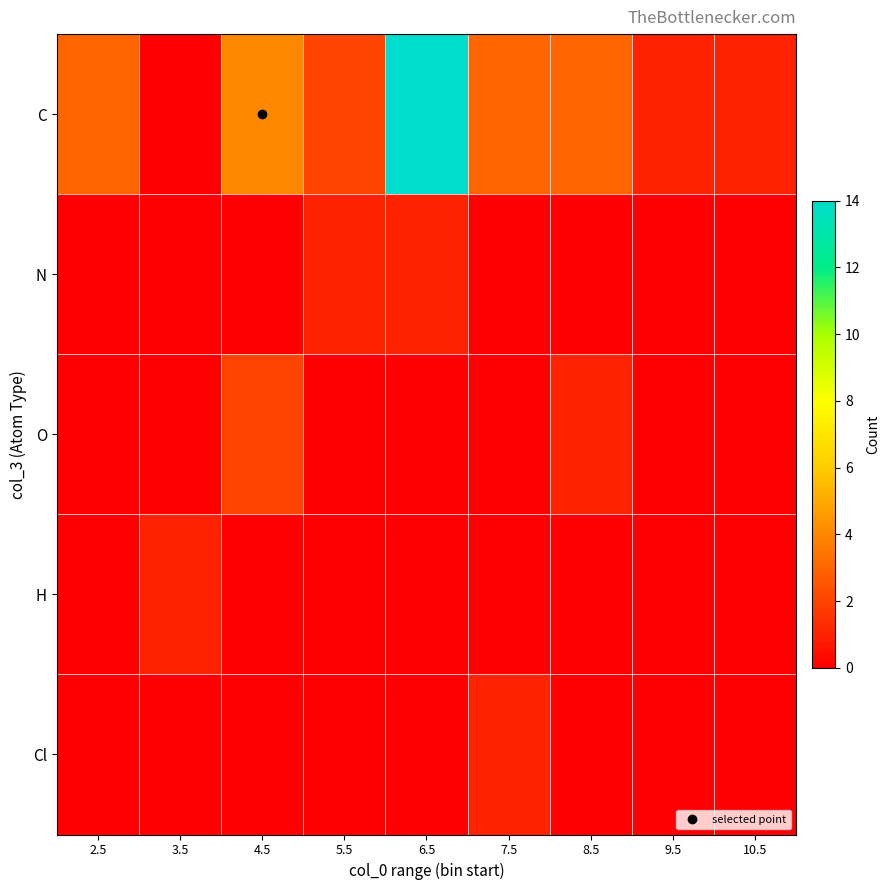

Which series has the largest total across all categories?

C